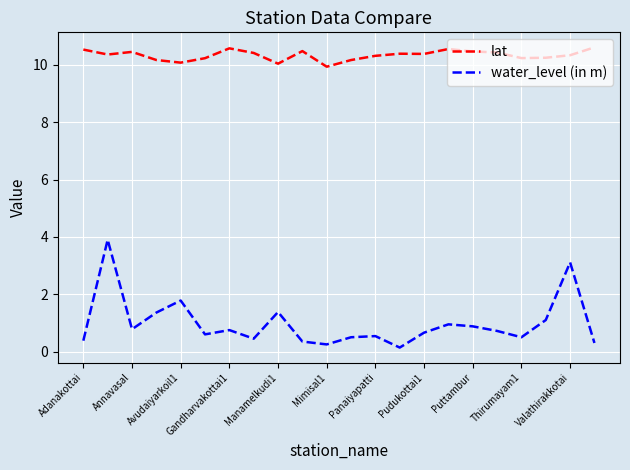

What is the maximum value for water_level (in m)?

3.9